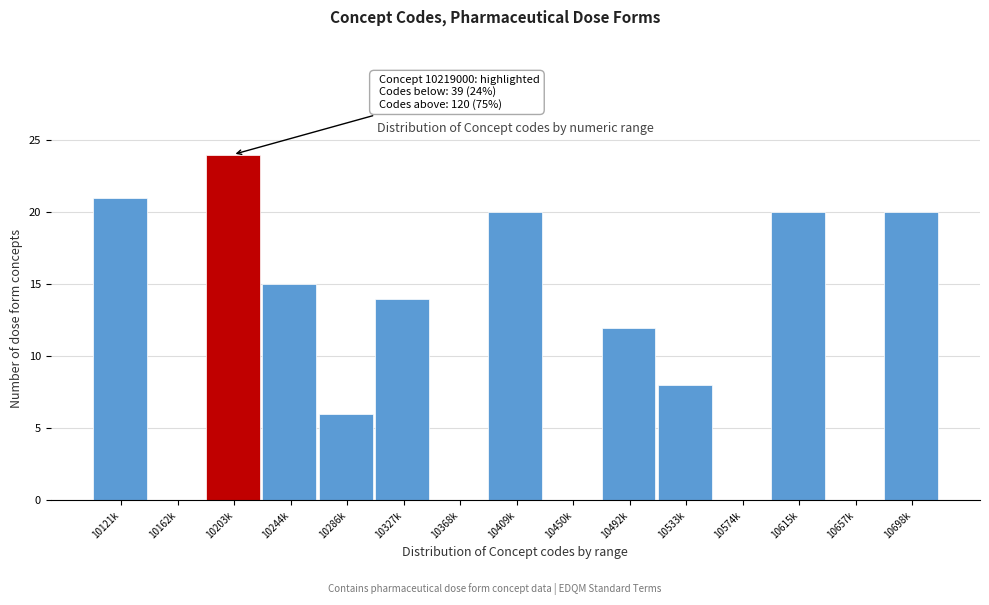

Reading right to left, transcribe all the data shown in this chart.

10698k=20	10657k=0	10615k=20	10574k=0	10533k=8	10492k=12	10450k=0	10409k=20	10368k=0	10327k=14	10286k=6	10244k=15	10203k=24	10162k=0	10121k=21